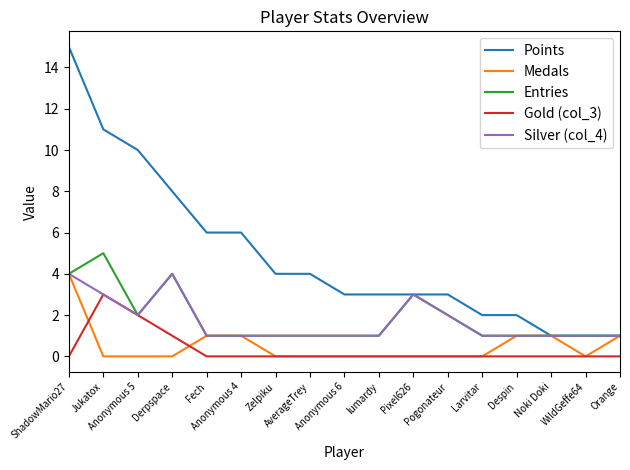

What is the spread (max minus min) of values at Larvitar?

2